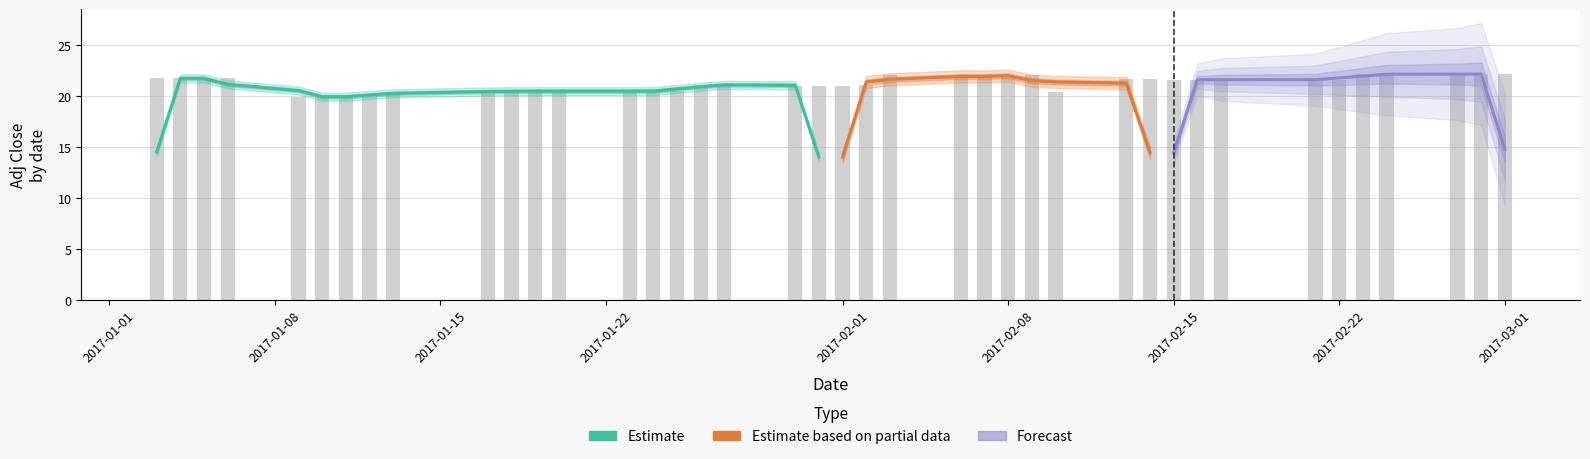

What is the average value?

21.3